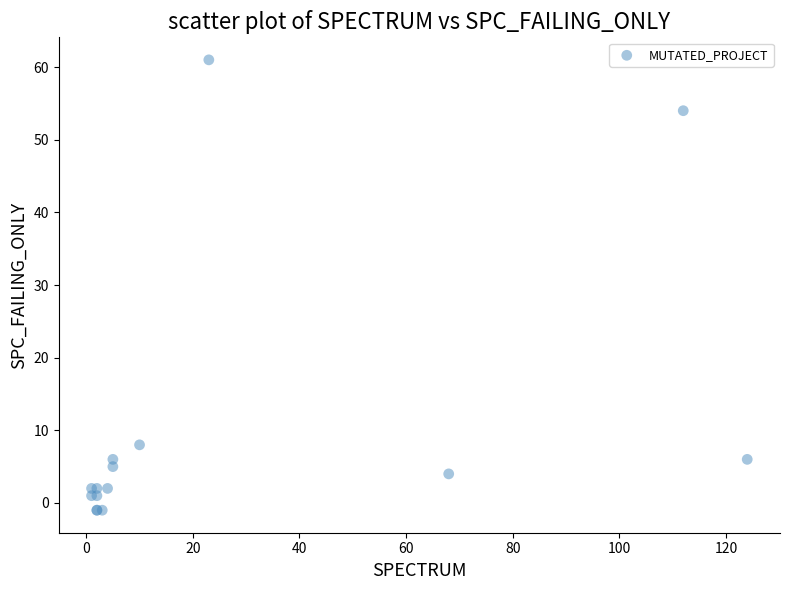

What Y value in the scatter plot is closest to 30?

8